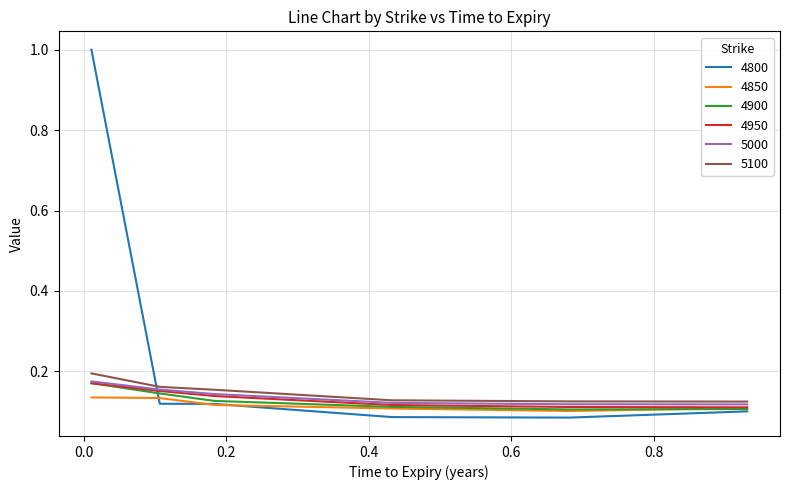

How many times do 4950 and 4800 cross each other?

1